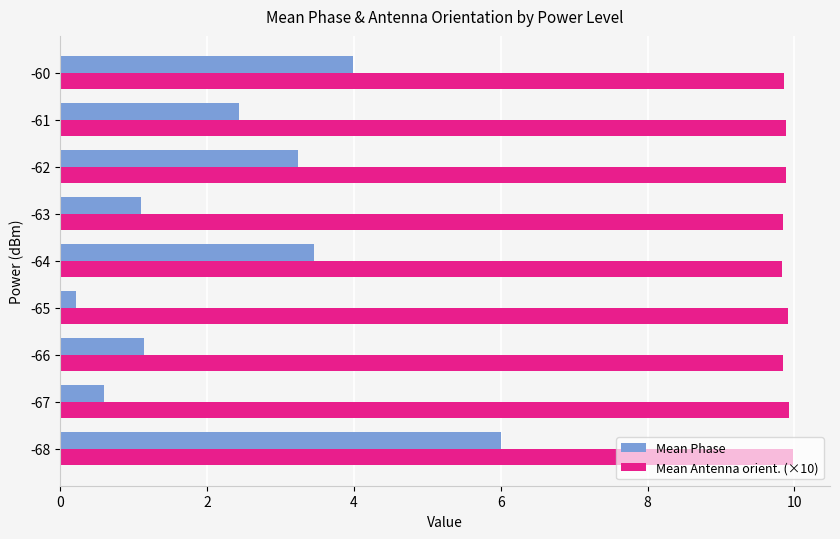

What is the difference between the second highest and second lowest values in the Mean Phase series?

3.4